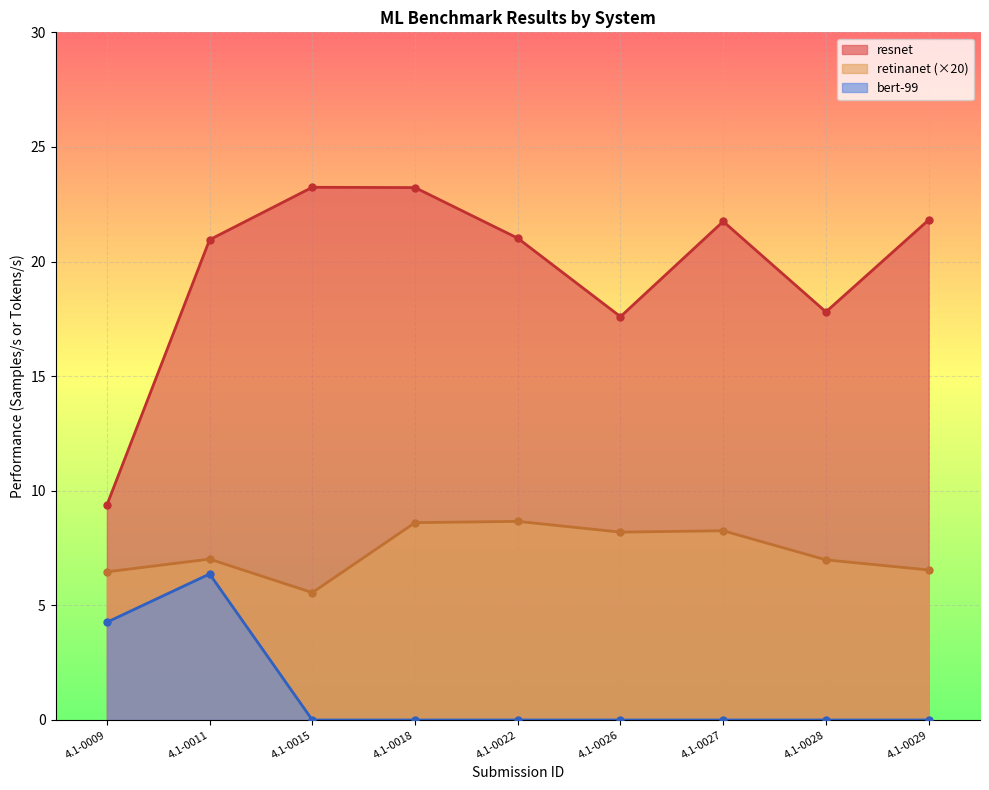

Reading left to right, what are all the values shown in this chart?

resnet: 9.4	21.0	23.2	23.2	21.0	17.6	21.8	17.8	21.8
retinanet: 6.5	7.0	5.6	8.6	8.7	8.2	8.3	7.0	6.5
bert-99: 4.3	6.4	0.0	0.0	0.0	0.0	0.0	0.0	0.0